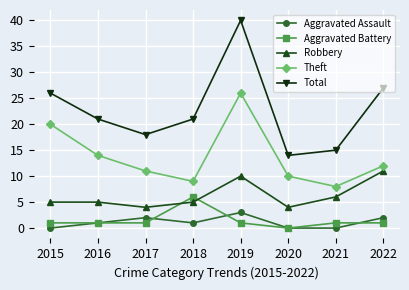

Where is the first local maximum for Aggravated Assault?

2017